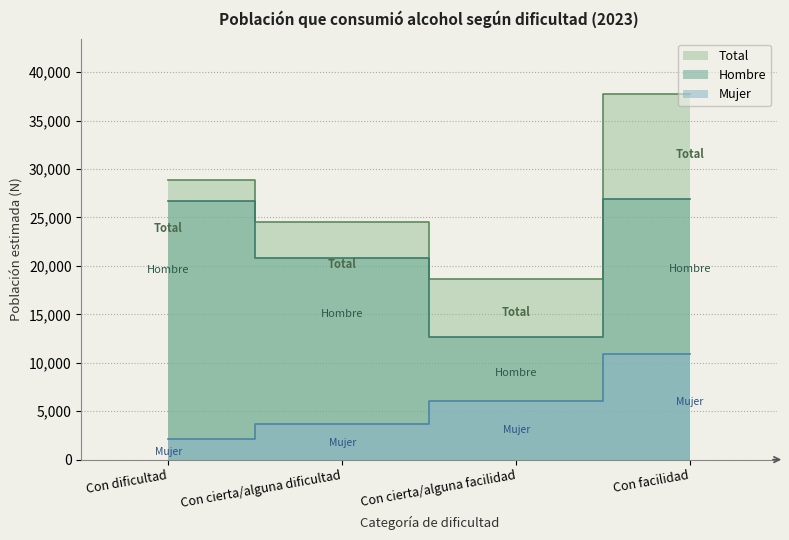

What are all the series names shown in the legend?

Hombre, Mujer, Total